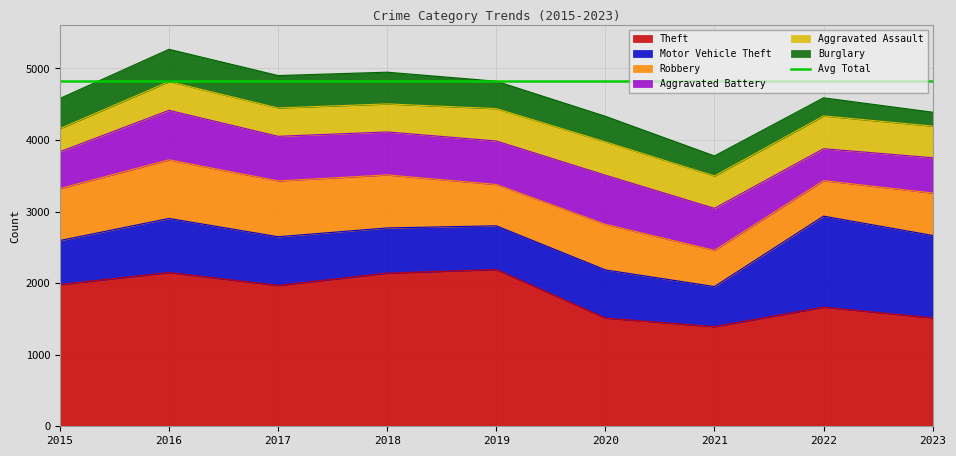

What is the minimum value for Aggravated Battery?

446